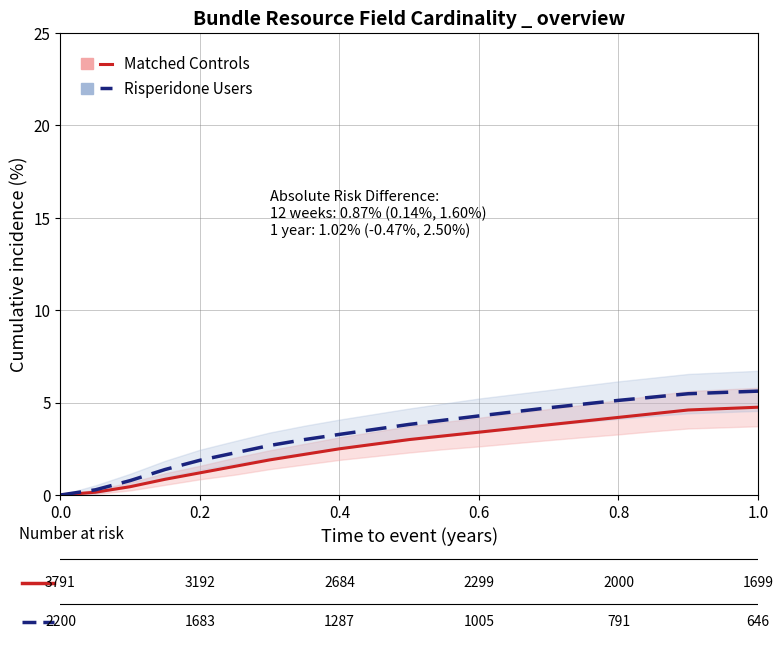

How many lines are shown in the chart?

2